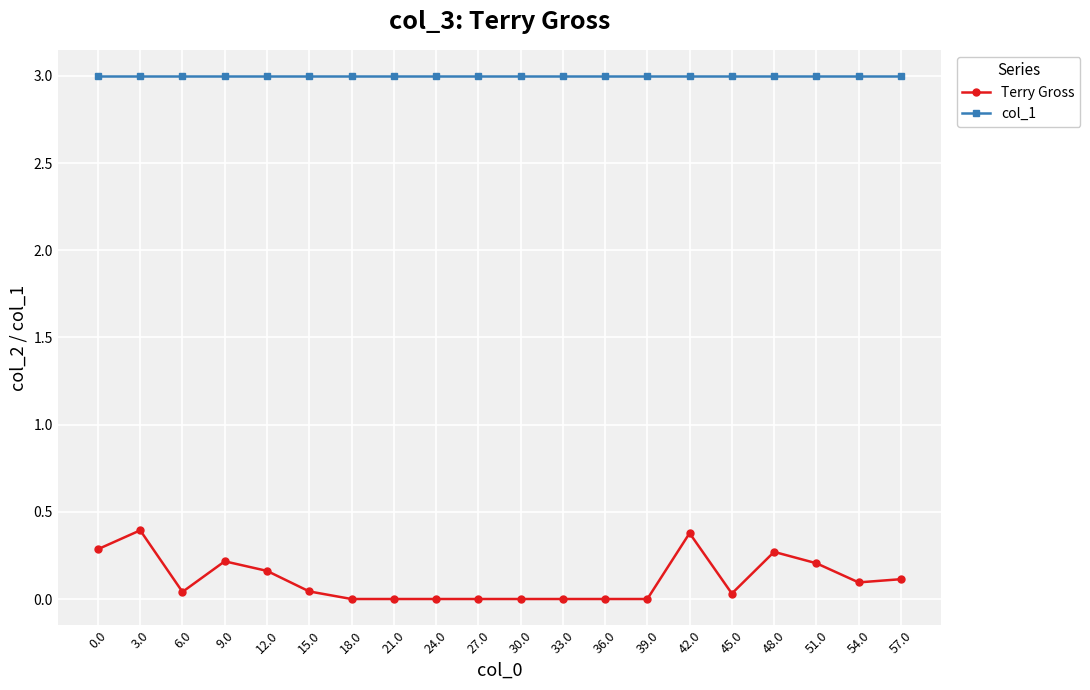

Count the number of categories in the chart.

20